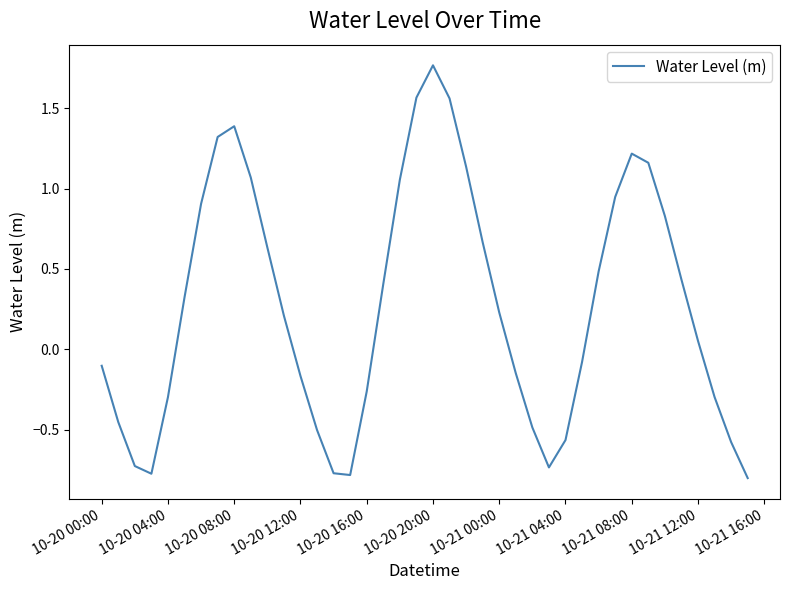

What is the difference between the maximum and minimum values?

2.6